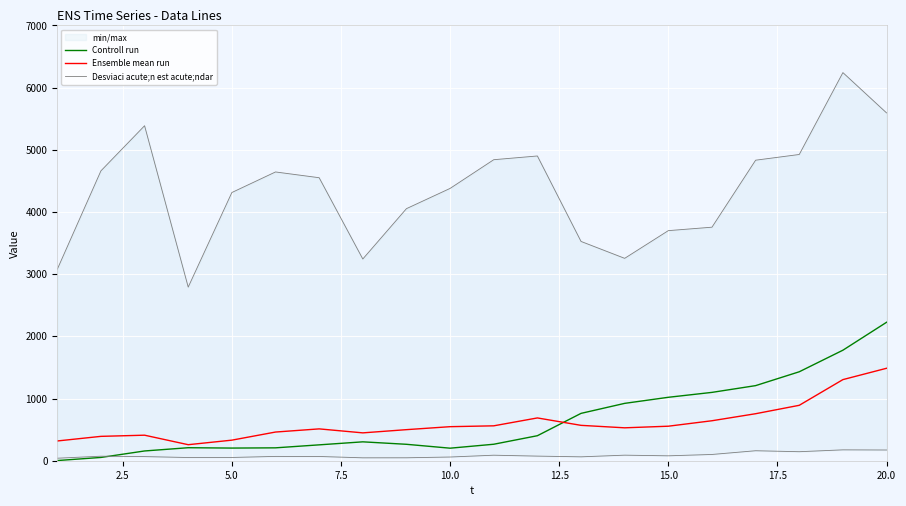

What is the minimum value shown in the chart?

2.8